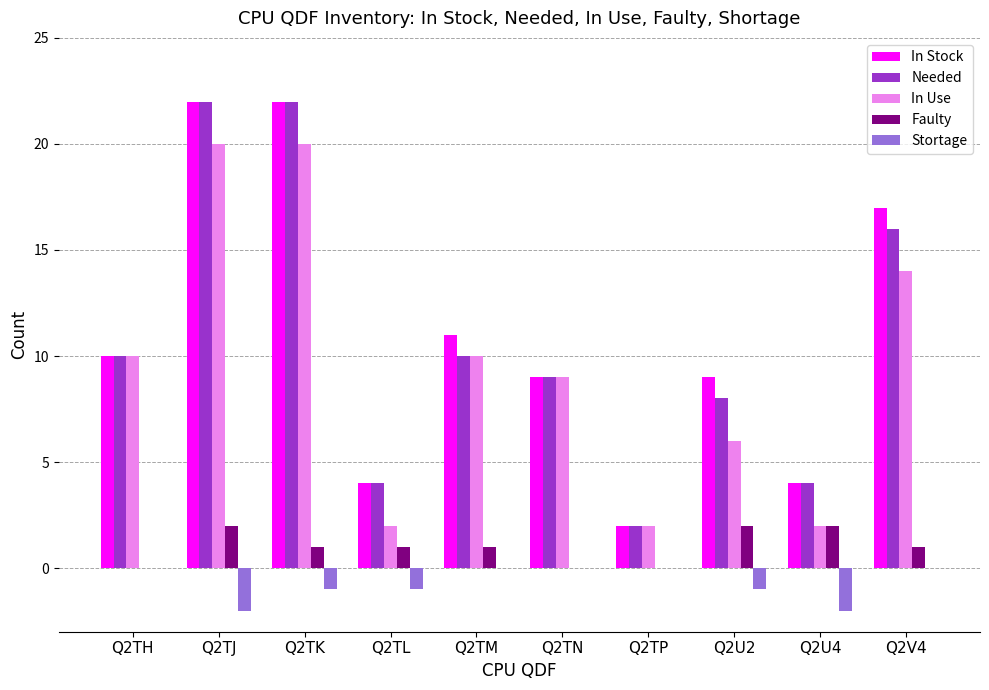

Reading left to right, what are all the values shown in this chart?

In Stock: Q2TH=10	Q2TJ=22	Q2TK=22	Q2TL=4	Q2TM=11	Q2TN=9	Q2TP=2	Q2U2=9	Q2U4=4	Q2V4=17
Needed: Q2TH=10	Q2TJ=22	Q2TK=22	Q2TL=4	Q2TM=10	Q2TN=9	Q2TP=2	Q2U2=8	Q2U4=4	Q2V4=16
In Use: Q2TH=10	Q2TJ=20	Q2TK=20	Q2TL=2	Q2TM=10	Q2TN=9	Q2TP=2	Q2U2=6	Q2U4=2	Q2V4=14
Faulty: Q2TH=0	Q2TJ=2	Q2TK=1	Q2TL=1	Q2TM=1	Q2TN=0	Q2TP=0	Q2U2=2	Q2U4=2	Q2V4=1
Stortage: Q2TH=0	Q2TJ=-2	Q2TK=-1	Q2TL=-1	Q2TM=0	Q2TN=0	Q2TP=0	Q2U2=-1	Q2U4=-2	Q2V4=0